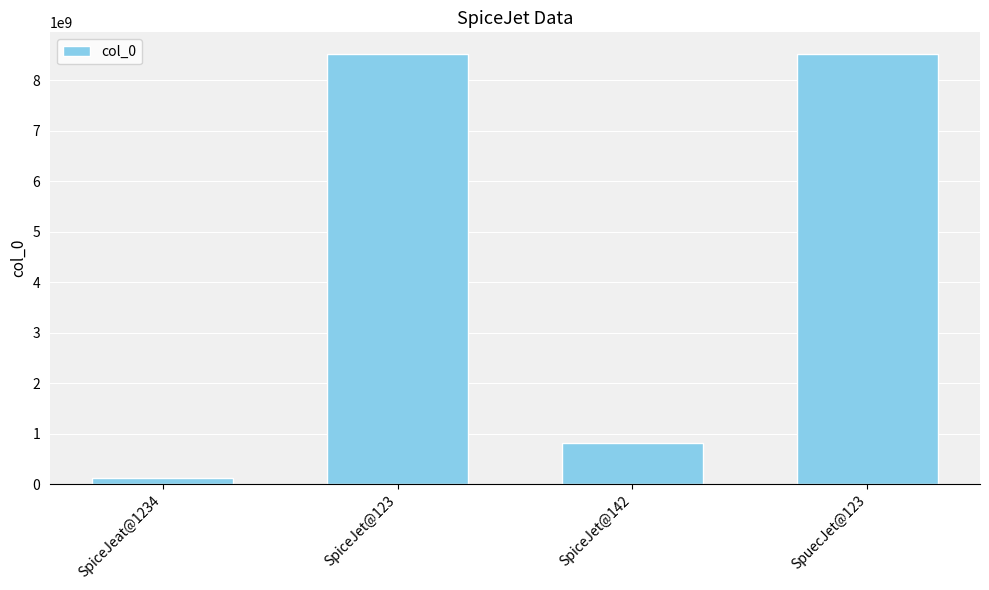

Count the number of data series in this chart.

1